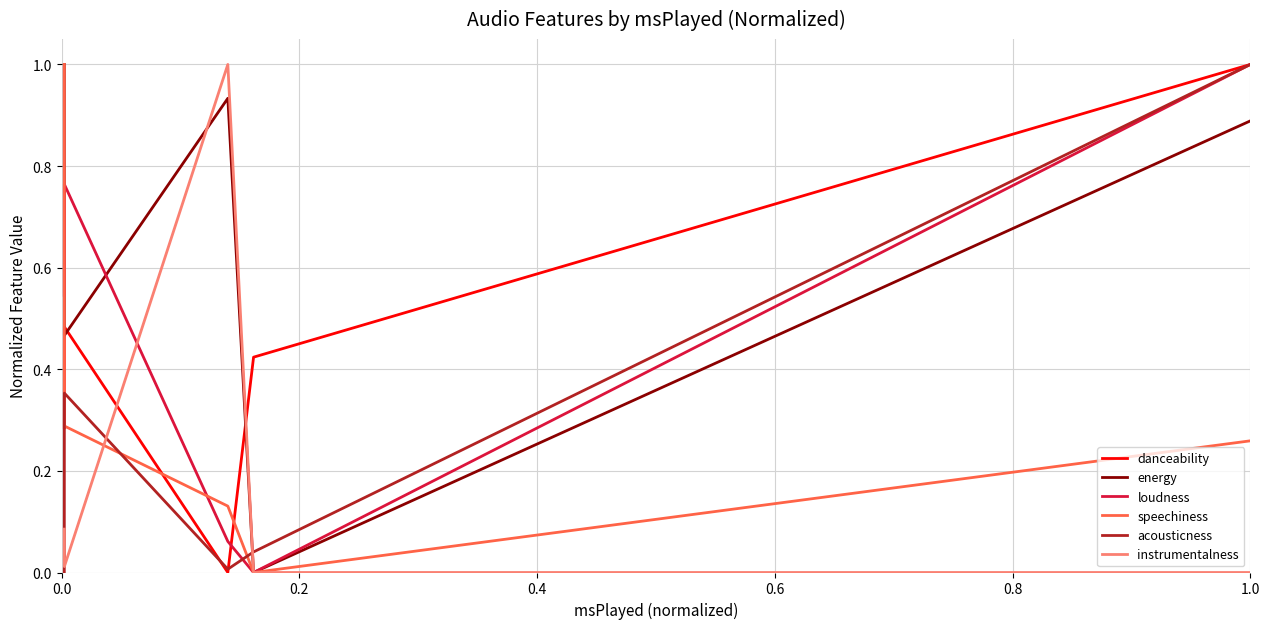

What is the maximum value for speechiness?

1.0